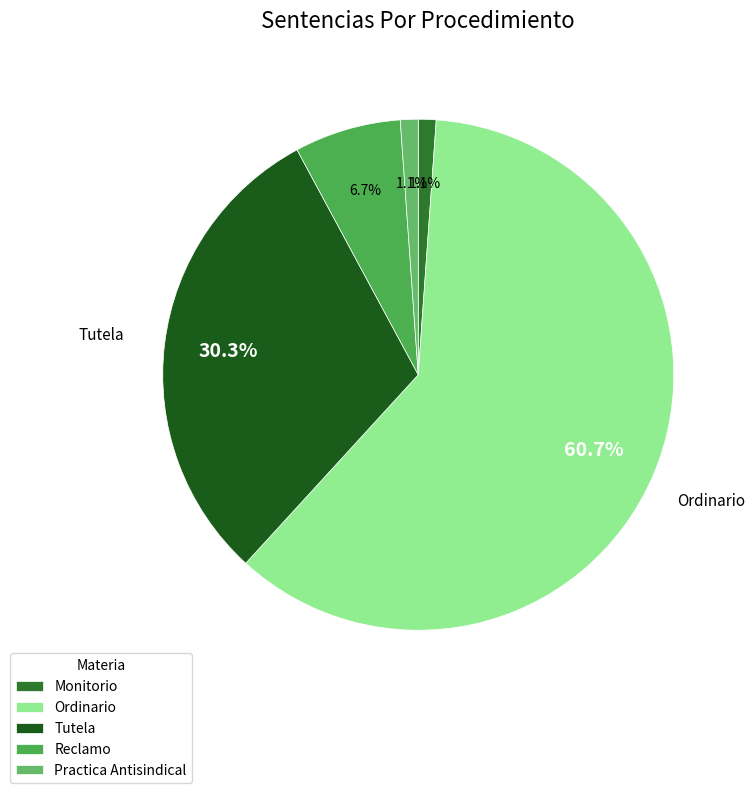

To the nearest percent, what portion does Ordinario represent?

61%